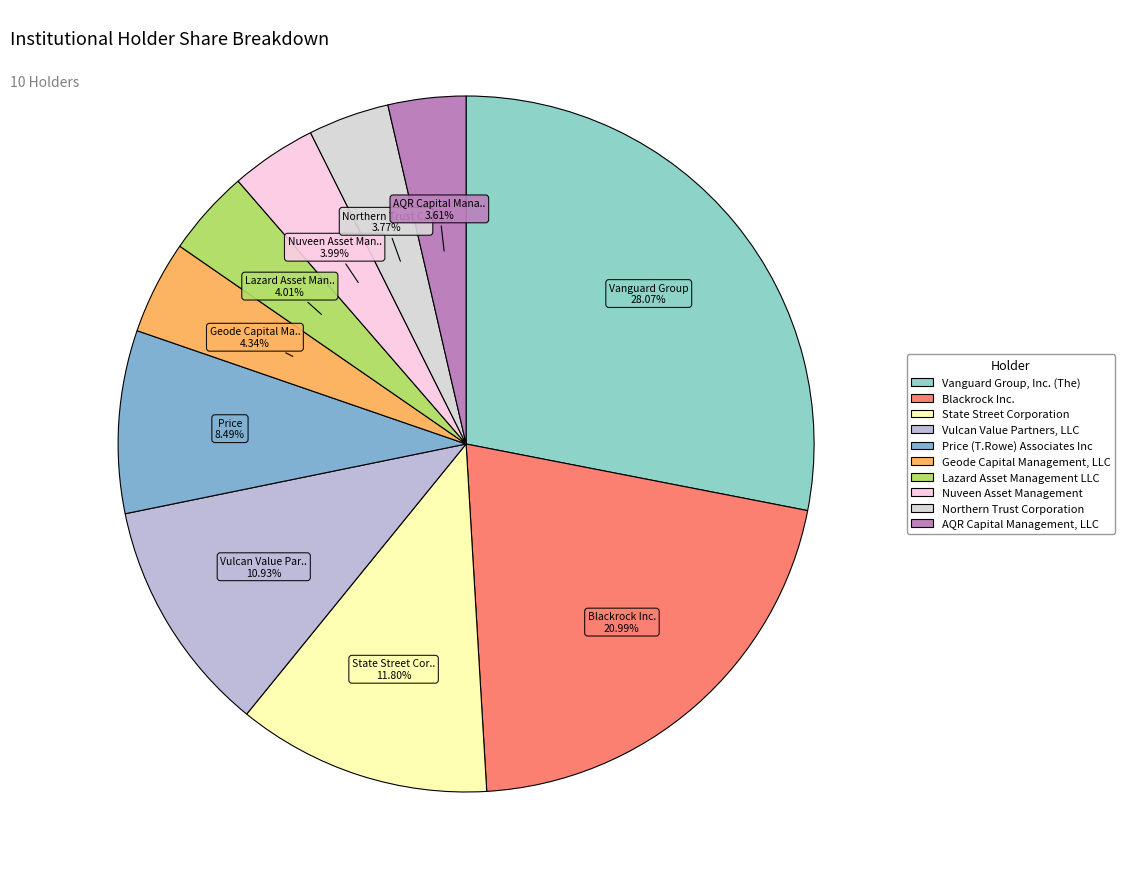

Rank the categories by value from lowest to highest.

AQR Capital Management, LLC, Northern Trust Corporation, Nuveen Asset Management, Lazard Asset Management LLC, Geode Capital Management, LLC, Price (T.Rowe) Associates Inc, Vulcan Value Partners, LLC, State Street Corporation, Blackrock Inc., Vanguard Group, Inc. (The)